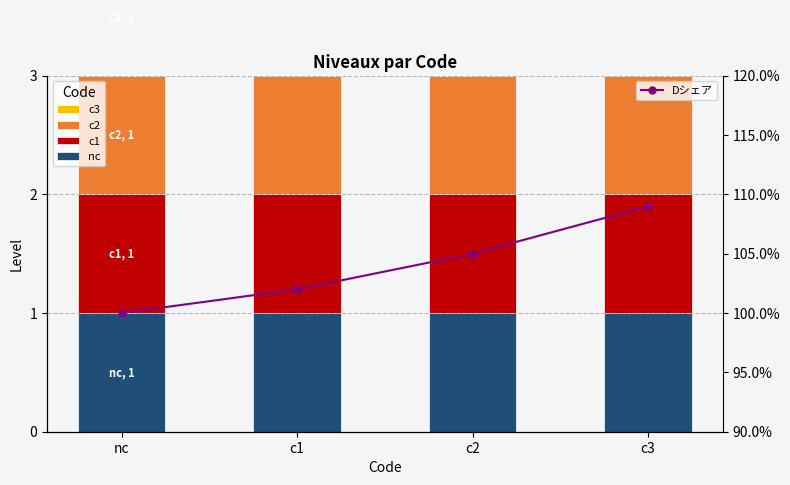

What is the total value across all series at nc?

5.0